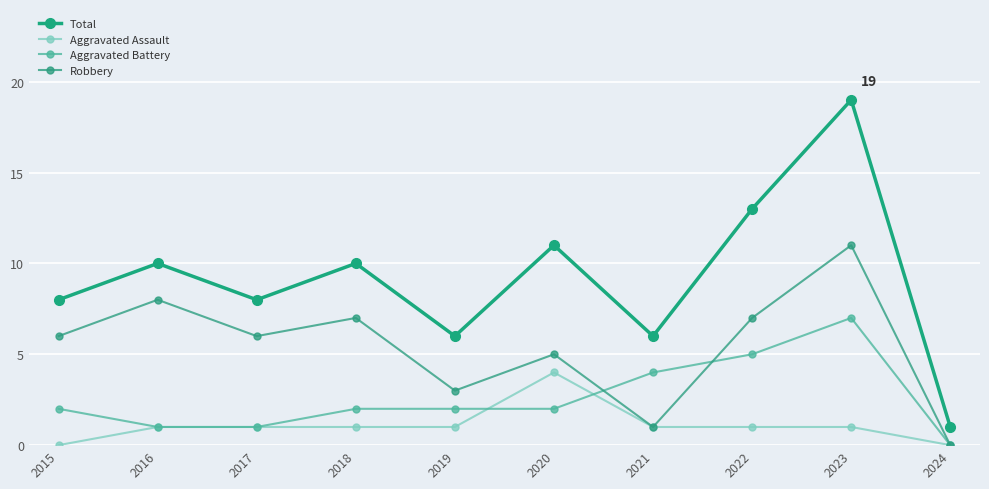

Which category has the highest value across all series?

2023